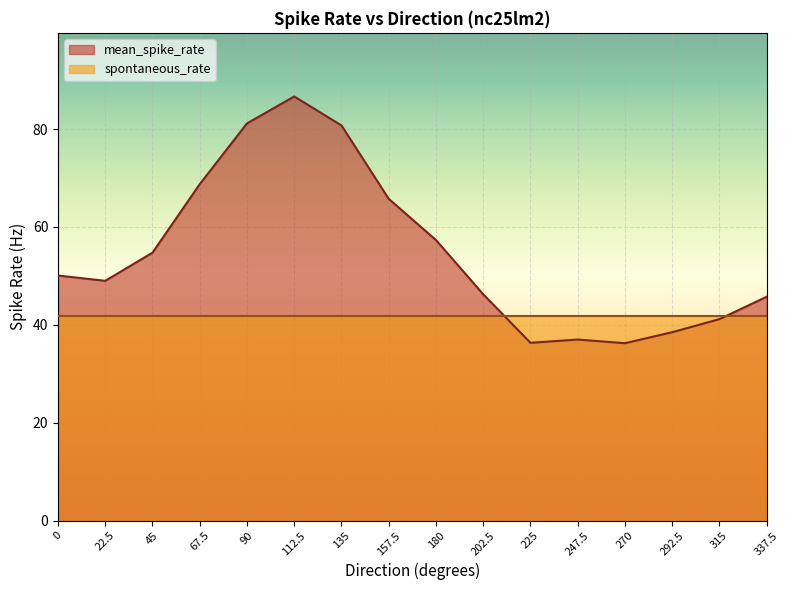

Which label corresponds to the largest value in the chart?

112.5